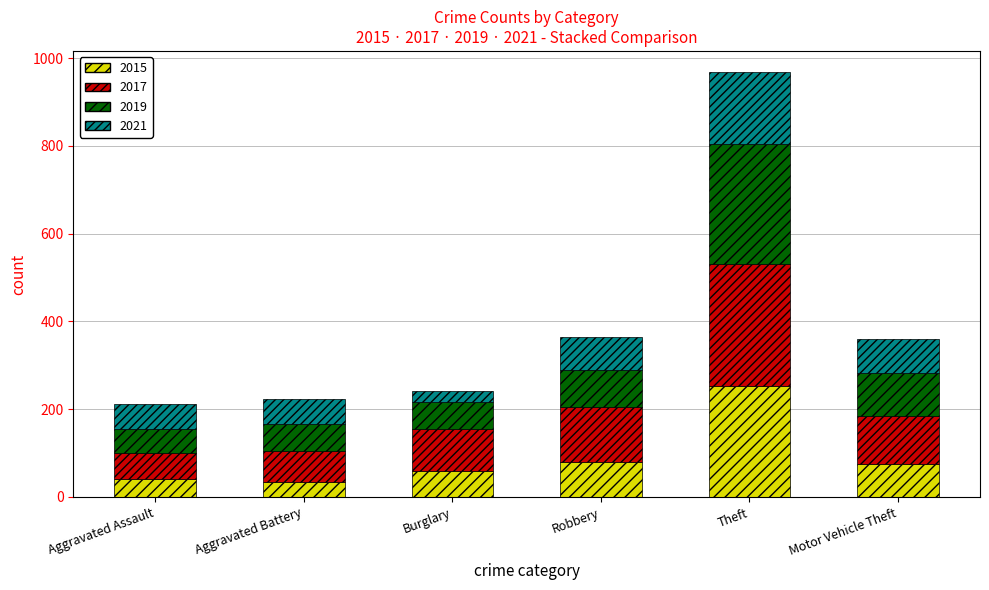

The value of 2015 at Motor Vehicle Theft is 35. True or false?

False